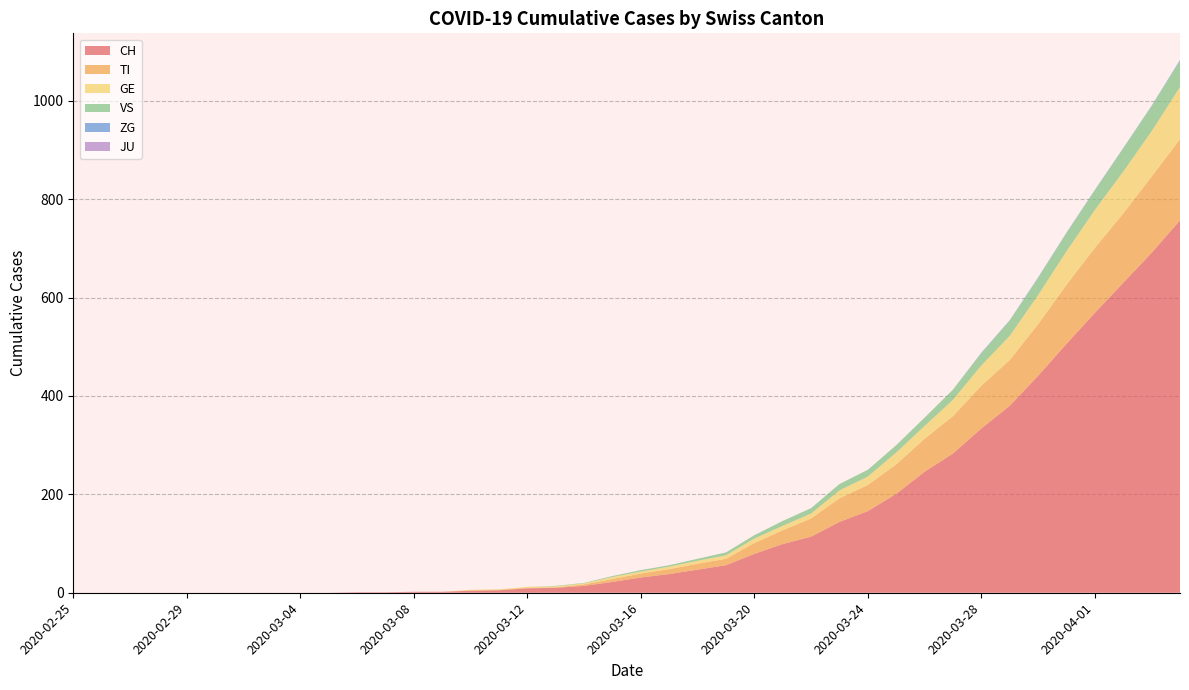

Reading right to left, transcribe all the data shown in this chart.

CH: 757	691	630	569	506	441	380	334	283	246	201	166	144	114	99	79	56	47	38	31	22	14	10	9	5	4	2	2	1	1	0	0	0	0	0	0	0	0	0	0
TI: 165	155	141	132	120	105	93	87	76	67	60	53	48	37	28	22	13	12	10	8	6	3	1	1	1	1	0	0	0	0	0	0	0	0	0	0	0	0	0	0
GE: 106	92	85	77	68	59	49	41	33	26	24	17	16	10	9	9	7	6	5	4	4	2	2	2	1	1	0	0	0	0	0	0	0	0	0	0	0	0	0	0
JU: 0	0	0	0	0	0	0	0	0	0	0	0	0	0	0	0	0	0	0	0	0	0	0	0	0	0	0	0	0	0	0	0	0	0	0	0	0	0	0	0
VS: 53	51	47	40	37	35	31	25	21	17	15	14	13	11	10	7	6	4	3	3	2	1	1	0	0	0	0	0	0	0	0	0	0	0	0	0	0	0	0	0
ZG: 2	1	1	1	1	1	1	1	0	0	0	0	0	0	0	0	0	0	0	0	0	0	0	0	0	0	0	0	0	0	0	0	0	0	0	0	0	0	0	0